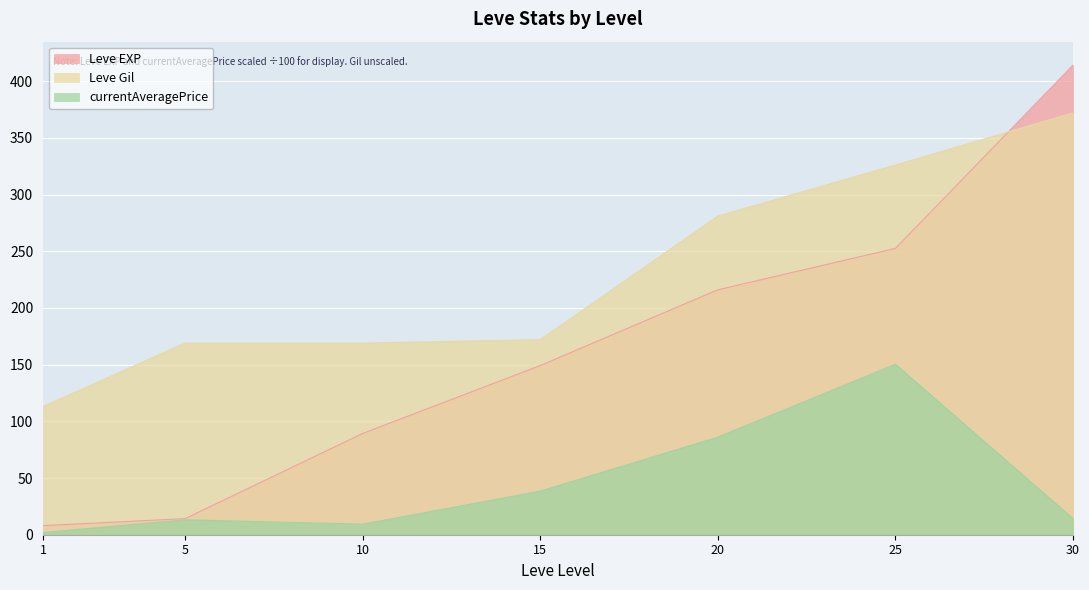

List the series in order of their overall mean, lowest first.

currentAveragePrice, Leve EXP, Leve Gil